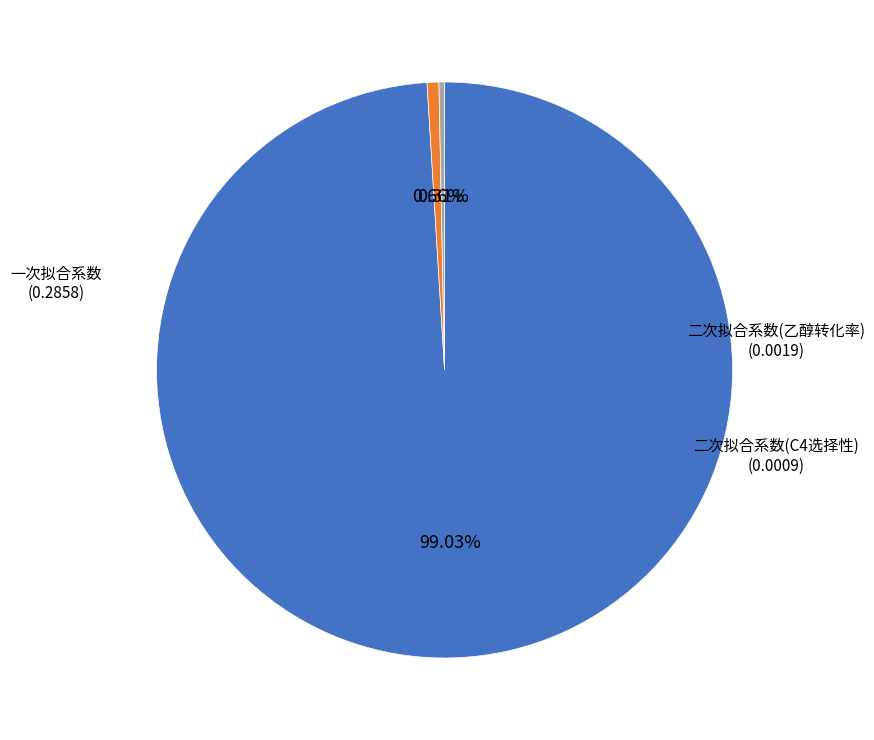

Does any single category account for the majority?

Yes